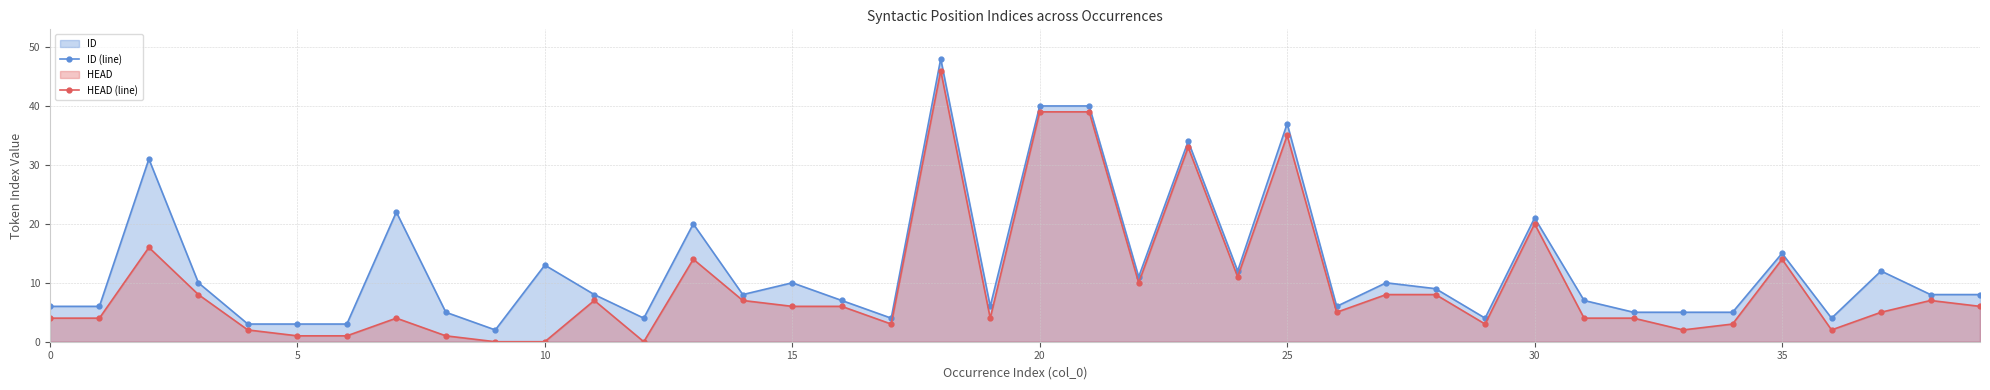

Which has a higher value, 18 or 15?

18